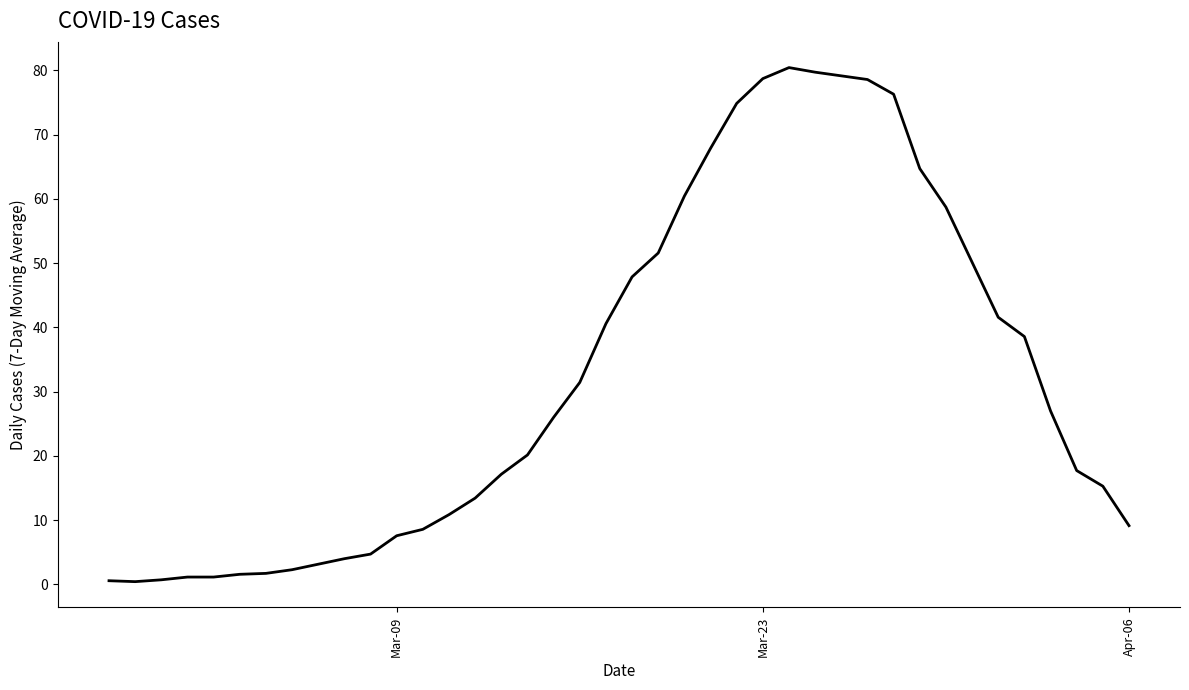

What is the greatest value displayed?

80.4